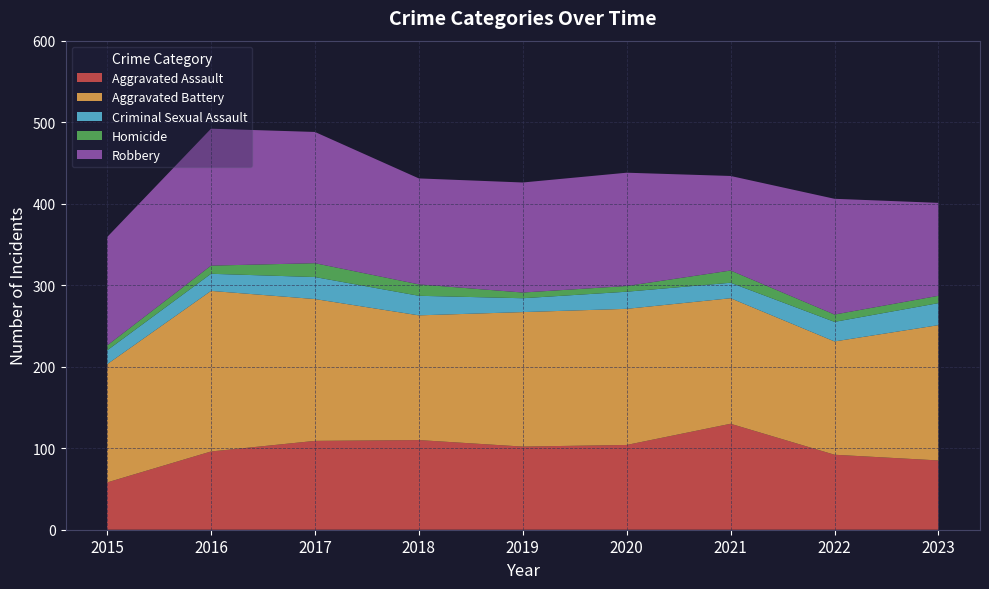

Reading left to right, transcribe all the data shown in this chart.

Aggravated Assault: 2015=58	2016=96	2017=109	2018=110	2019=102	2020=104	2021=130	2022=92	2023=85
Aggravated Battery: 2015=145	2016=197	2017=174	2018=153	2019=165	2020=167	2021=154	2022=139	2023=166
Criminal Sexual Assault: 2015=17	2016=21	2017=27	2018=24	2019=17	2020=21	2021=19	2022=24	2023=27
Homicide: 2015=6	2016=10	2017=17	2018=14	2019=7	2020=7	2021=15	2022=9	2023=9
Robbery: 2015=133	2016=168	2017=161	2018=130	2019=135	2020=139	2021=116	2022=142	2023=114